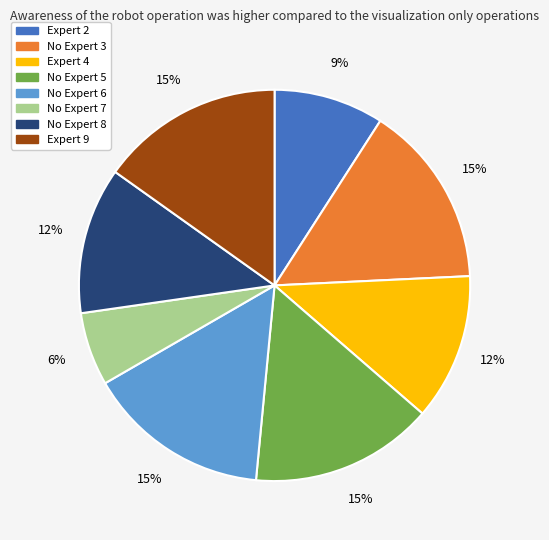

To the nearest percent, what percentage of the pie is No Expert 3?

15%